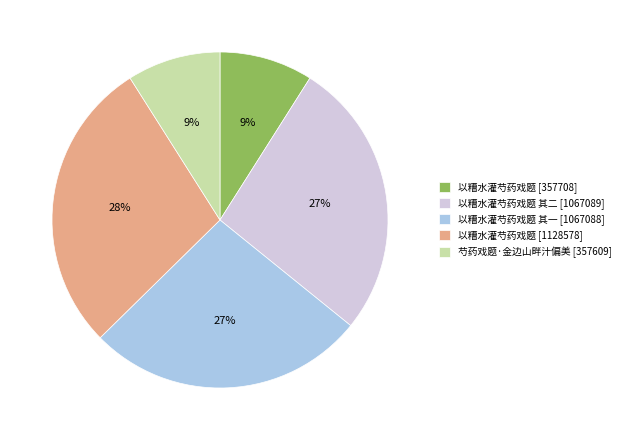

To the nearest percent, what is the average slice percentage?

20%